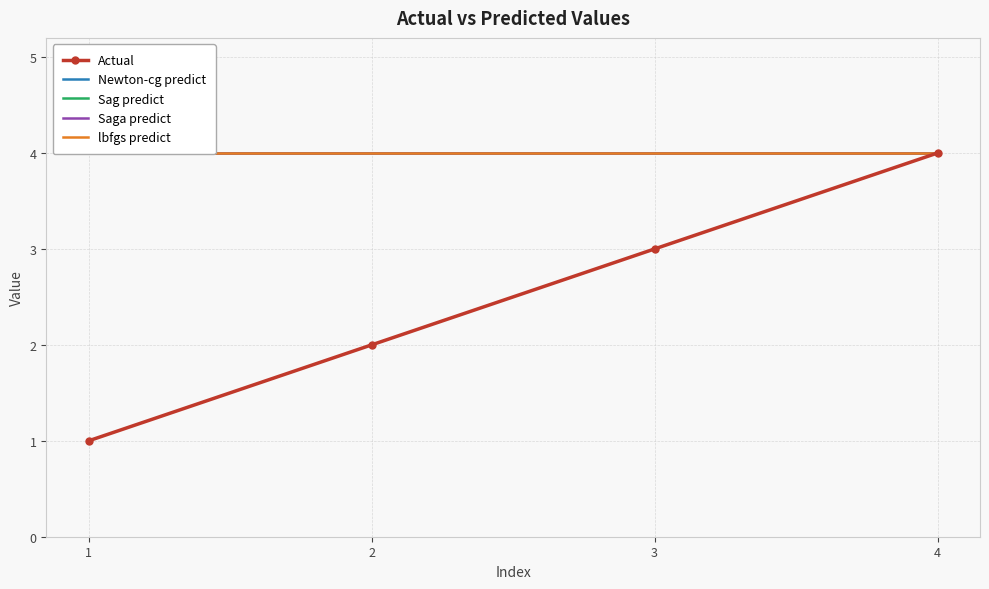

At which category does the chart reach its minimum across all series?

1